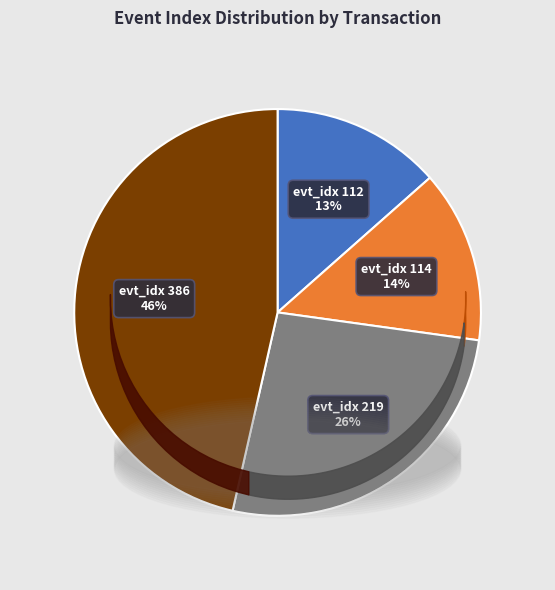

How many slices are in this pie chart?

4